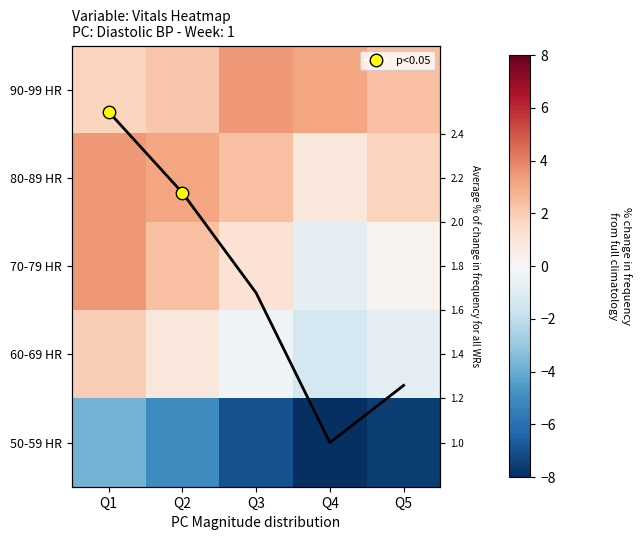

Is the value of 90-99 HR at Q3 greater than the value of 80-89 HR at Q1?

No